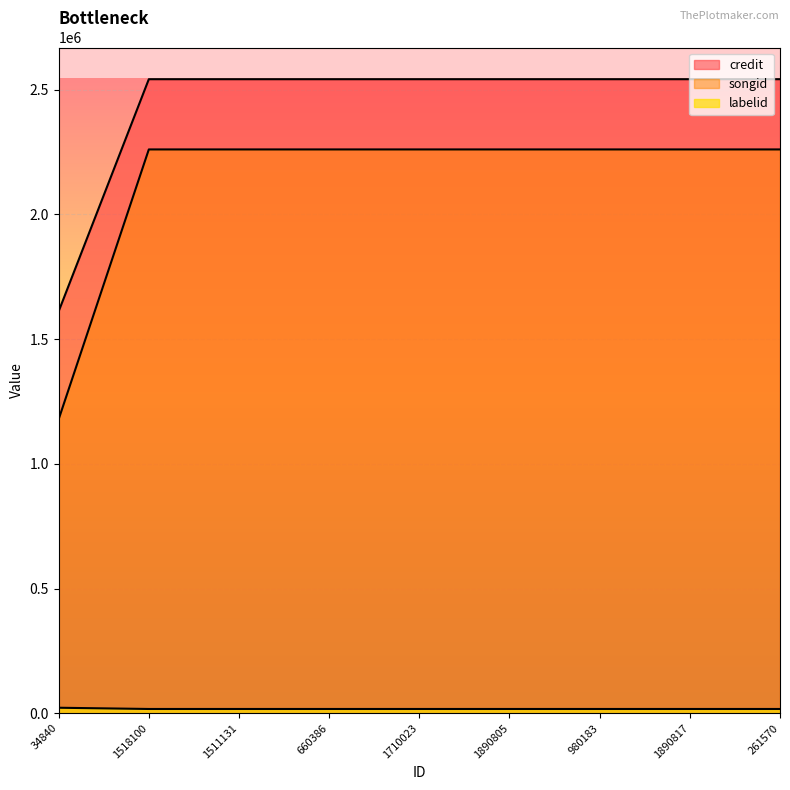

True or false: songid and labelid intersect in this chart.

False